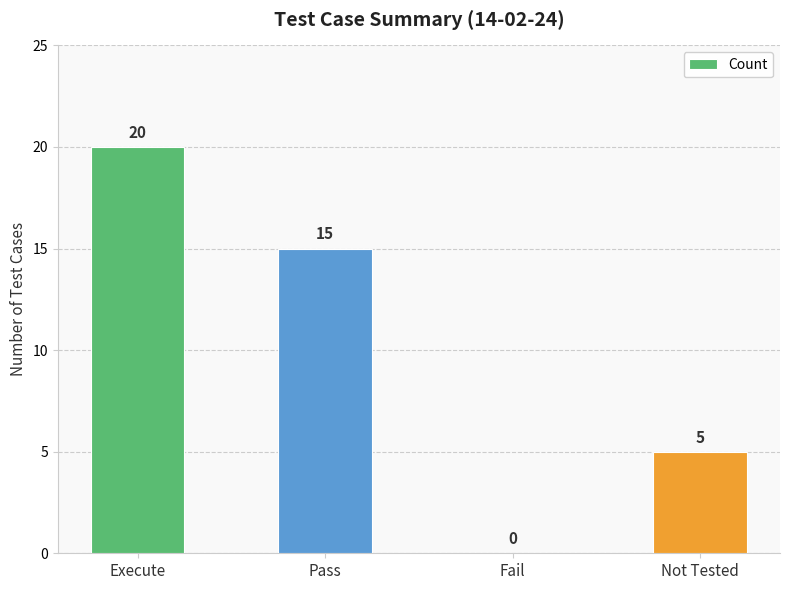

The value at Fail is 0. True or false?

True